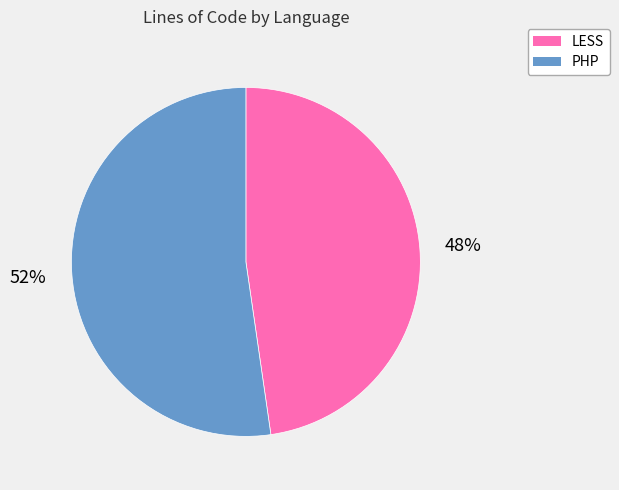

What is the largest slice in the pie chart?

PHP